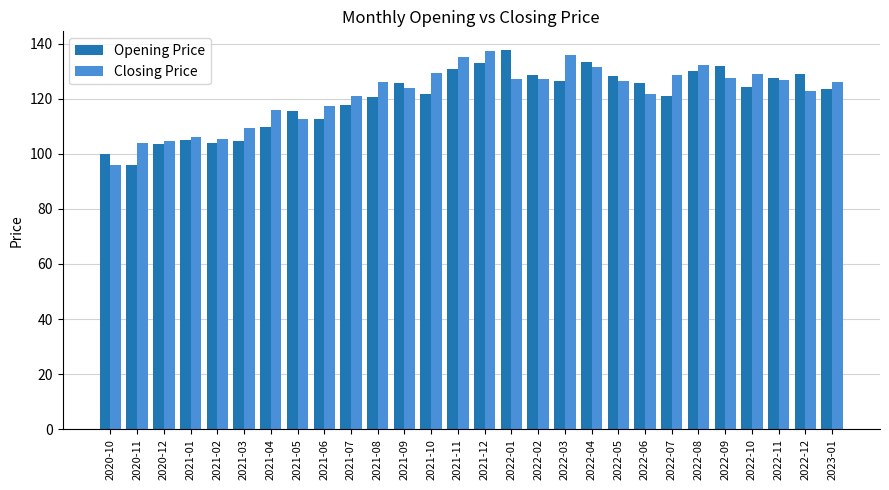

How many data points does each series have?

28